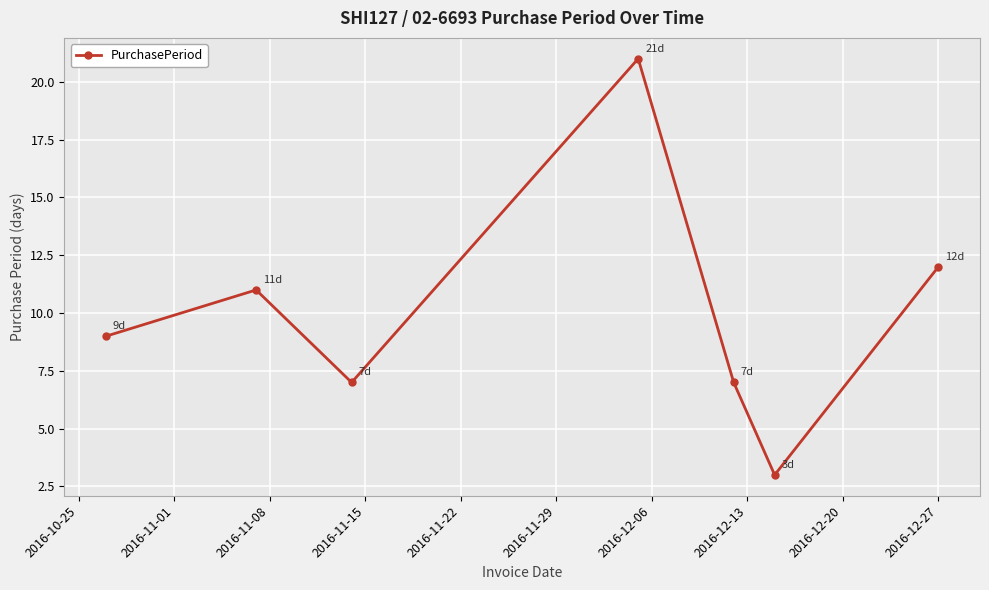

What is the difference between the second highest and second lowest values?

5